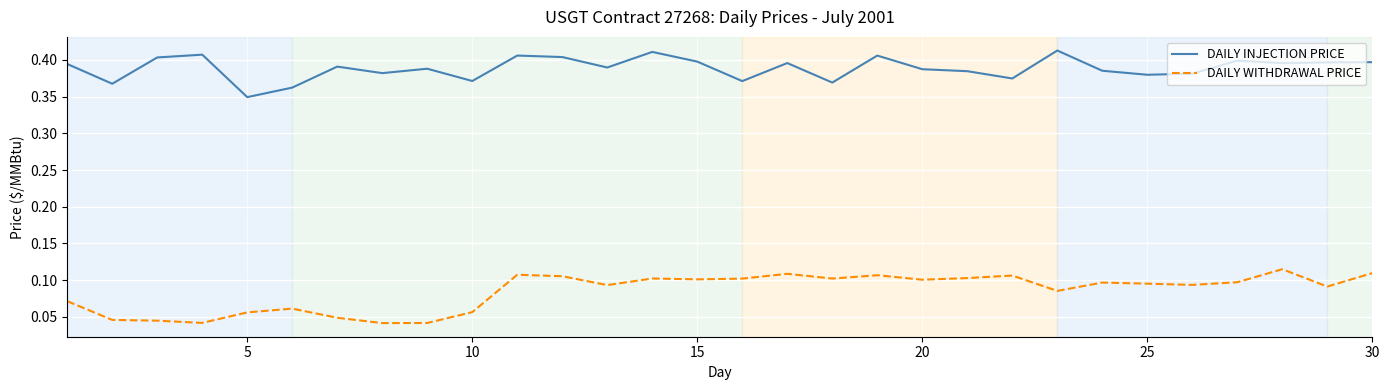

True or false: DAILY INJECTION PRICE and DAILY WITHDRAWAL PRICE intersect in this chart.

False